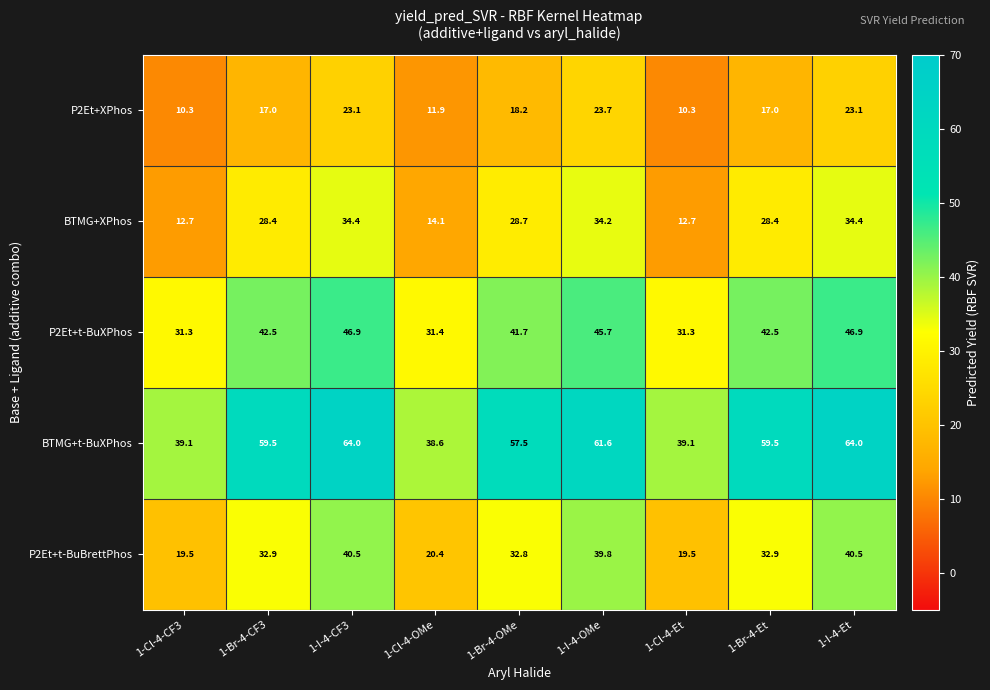

What is the total value across all series at 1-Br-4-OMe?

178.9